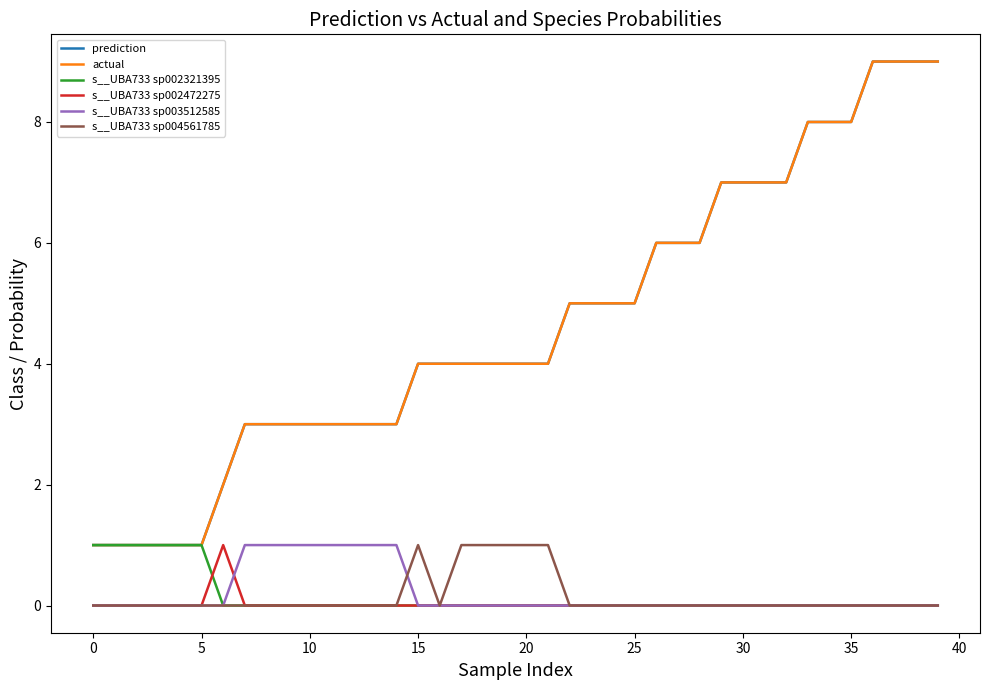

What is the greatest value displayed?

9